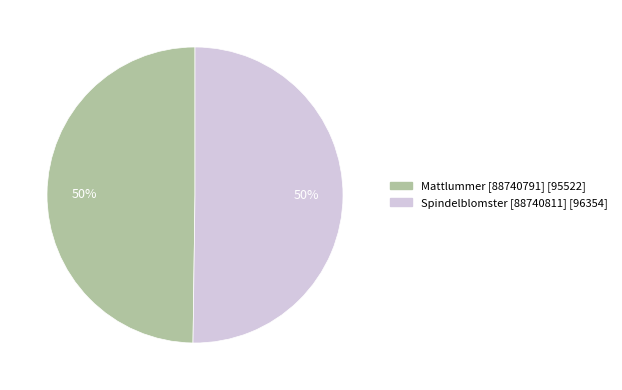

Combined, do Mattlummer [88740791] and Spindelblomster [88740811] account for over 50%?

Yes